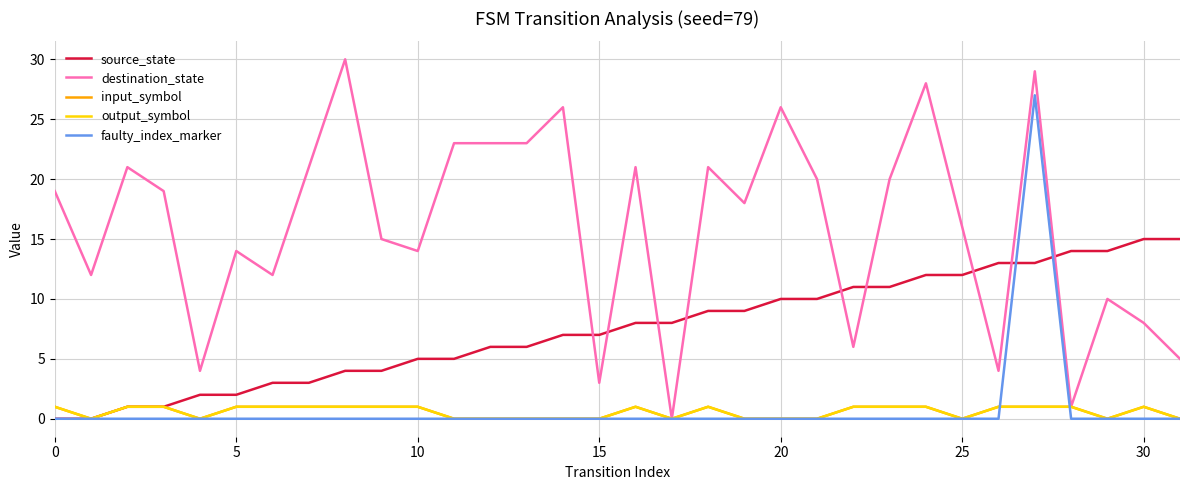

Which series has the largest range (max minus min)?

destination_state